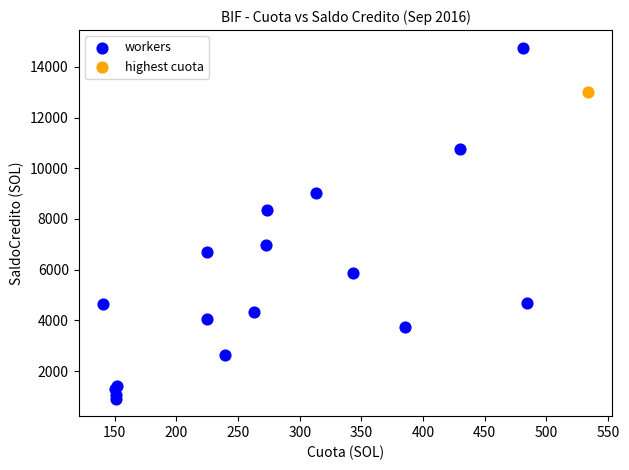

What are all the series names shown in the legend?

workers, highest cuota